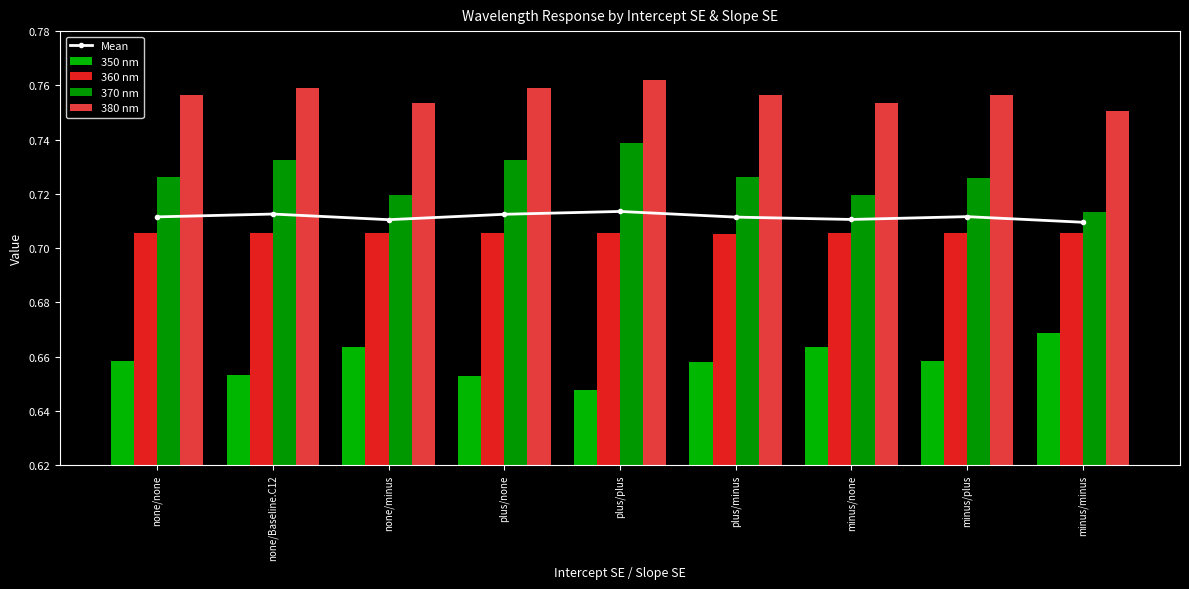

At which label does 370 nm reach its minimum?

minus/minus